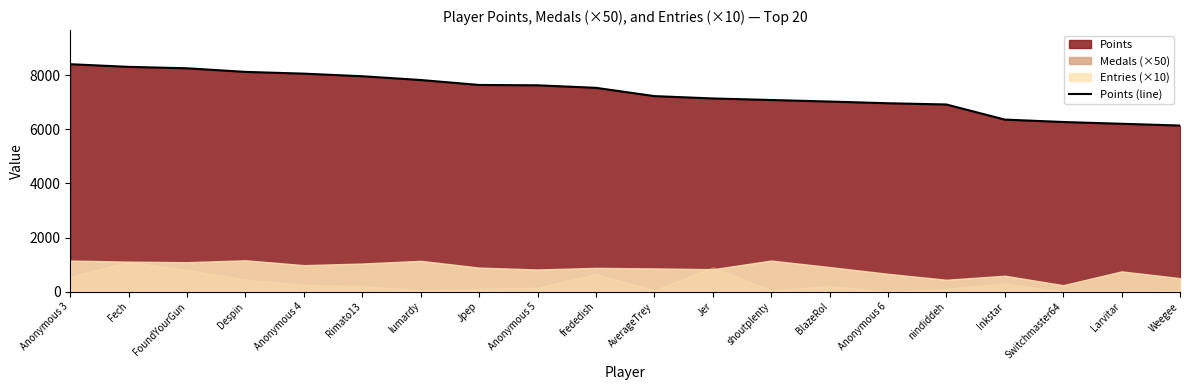

Between Anonymous 4 and Despin, which is larger?

Despin